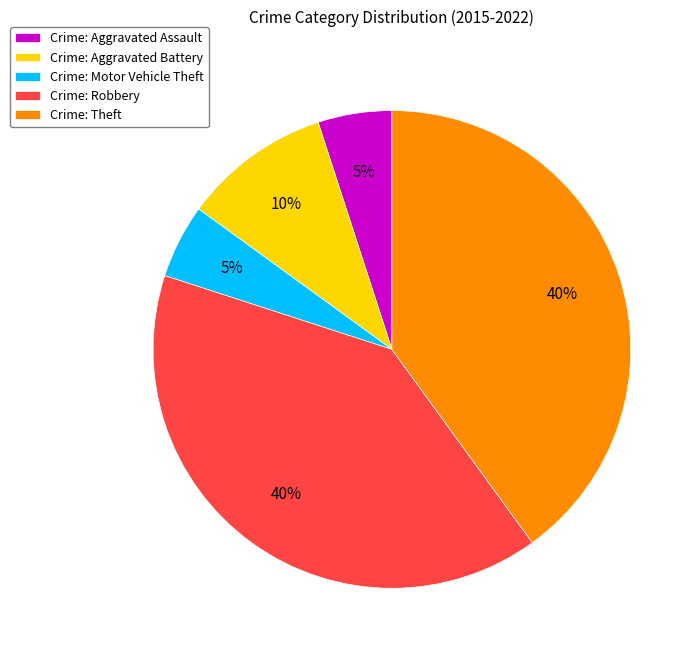

To the nearest percent, what is the difference between the largest and smallest slice percentages?

35%